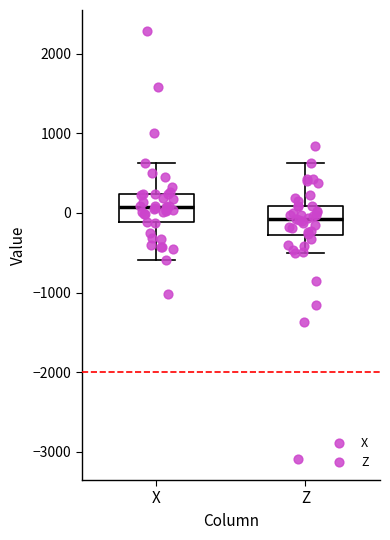

Reading left to right, transcribe this box plot: for each box, give where its median line is, the range the box spans, and where its two whiskers end, as read against the y-axis. The values are not printed on the chart, so give them approximately, as read against the axis.

X: median 100, box -100 to 200, whiskers -600 to 600
Z: median -100, box -300 to 100, whiskers -500 to 600